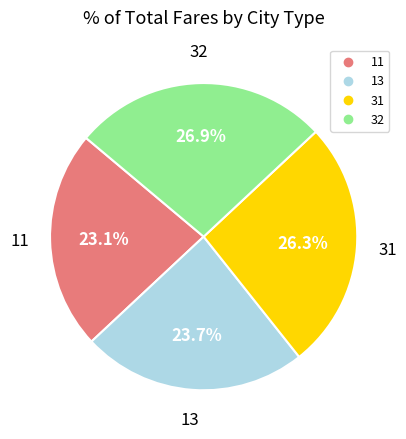

Which category has the smallest portion of the pie?

11